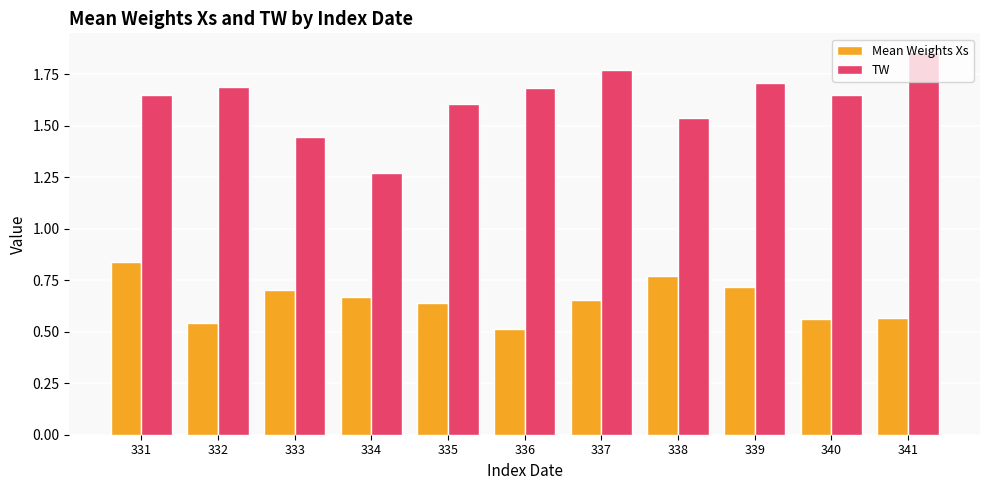

Where is Mean Weights Xs nearest to the value 0?

336